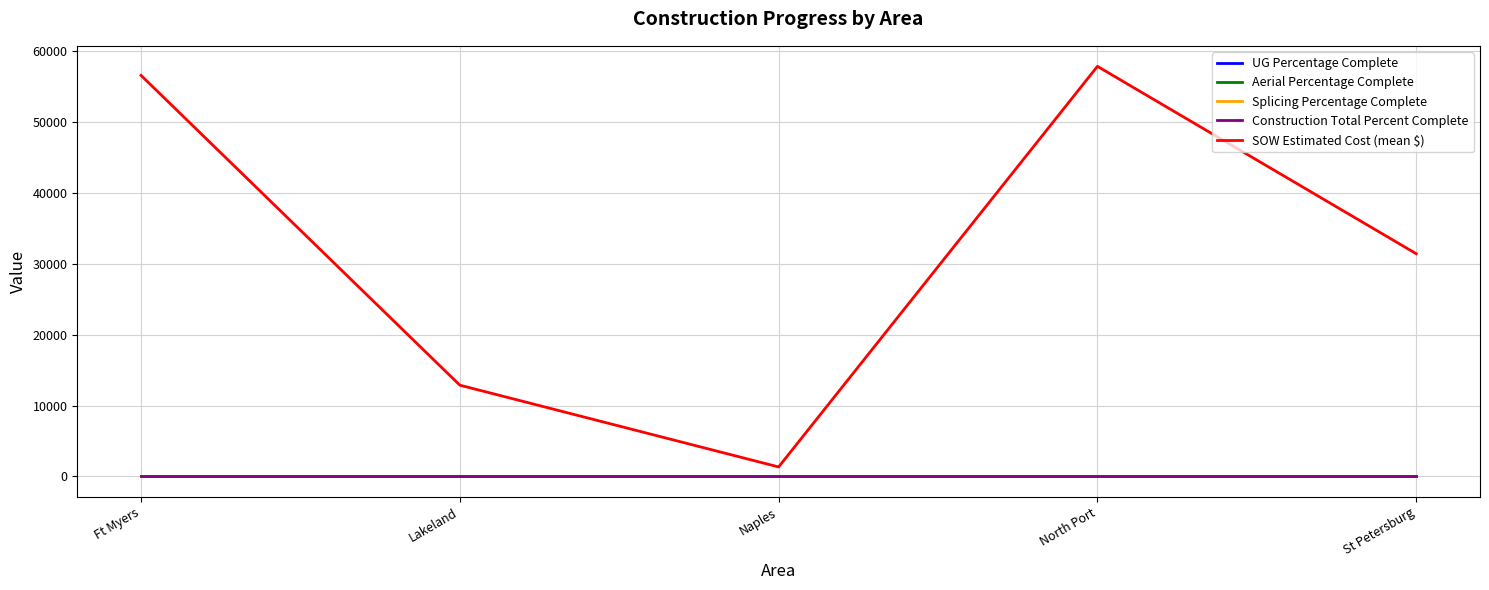

Does the chart have visible grid lines?

Yes